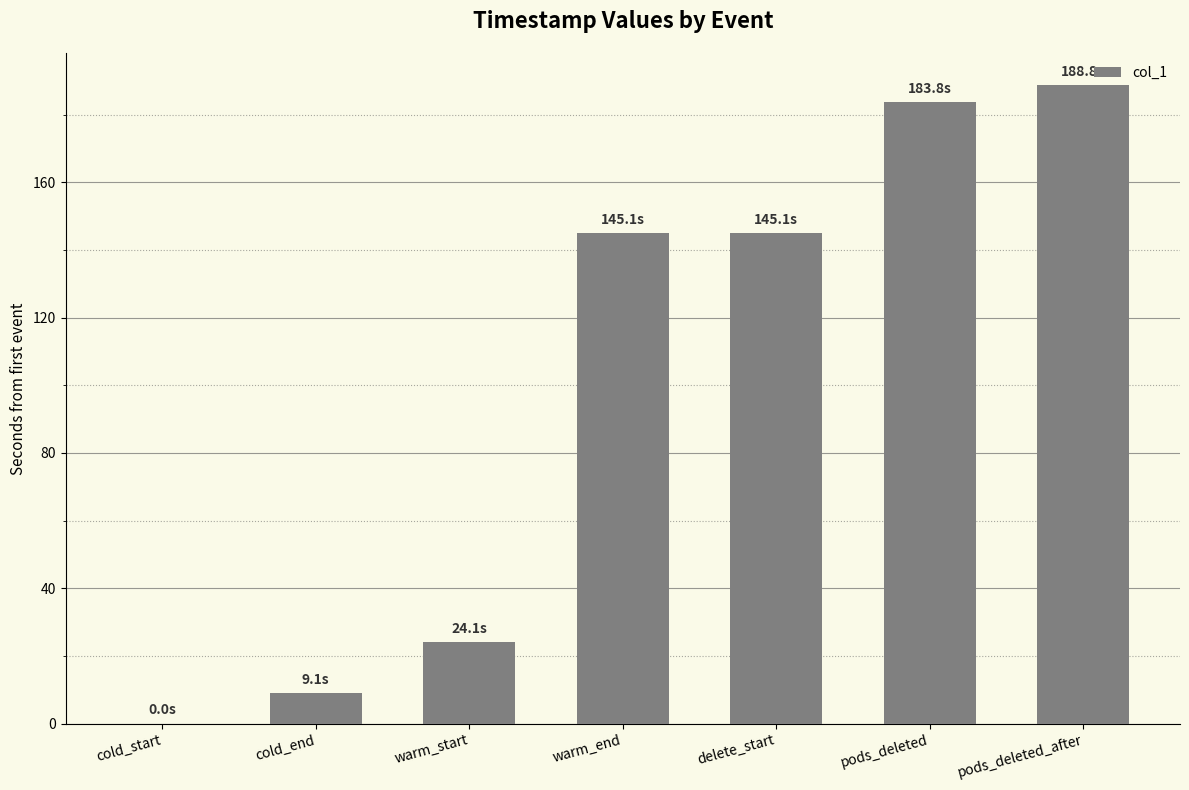

What is the sum of the values at warm_end and pods_deleted_after?

333.9